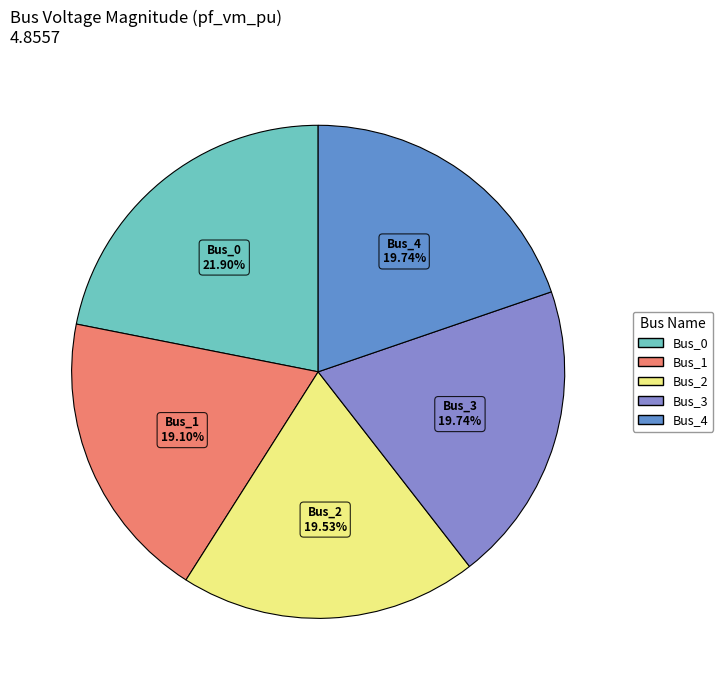

To the nearest percent, what is the average slice percentage?

20%